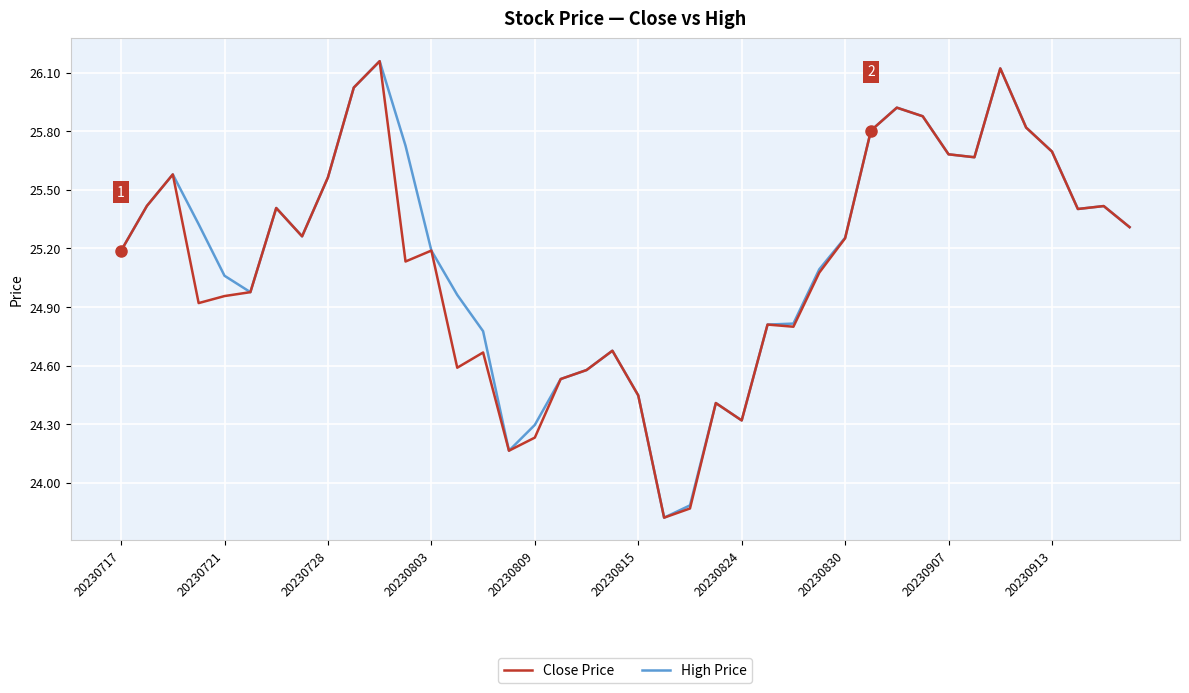

What is the minimum value shown in the chart?

23.8